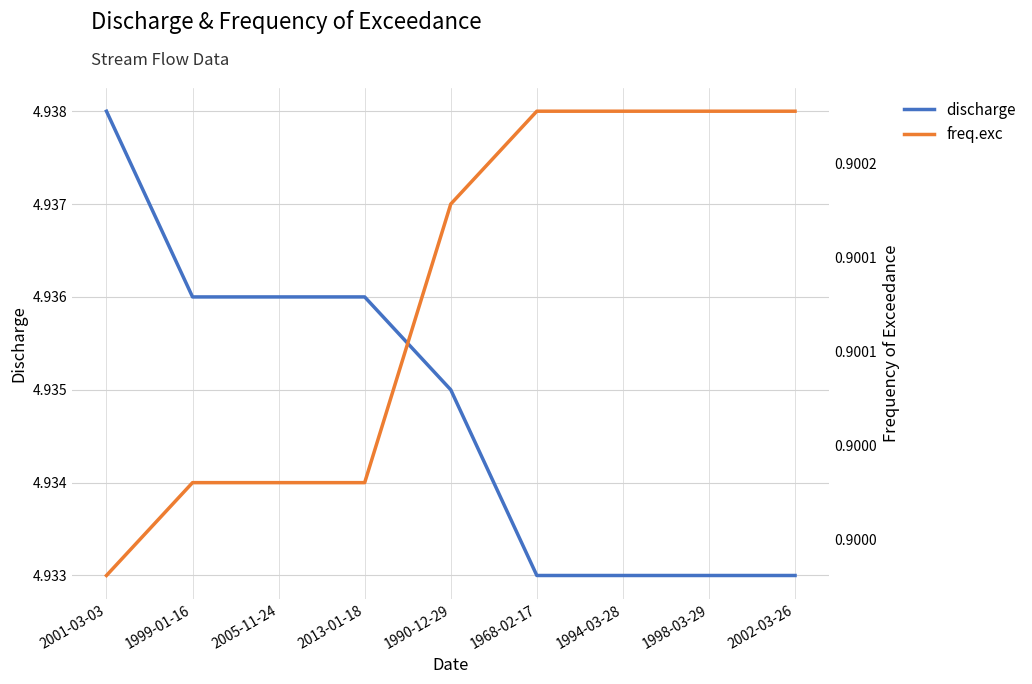

What is the approximate value of discharge at 1994-03-28?

4.9